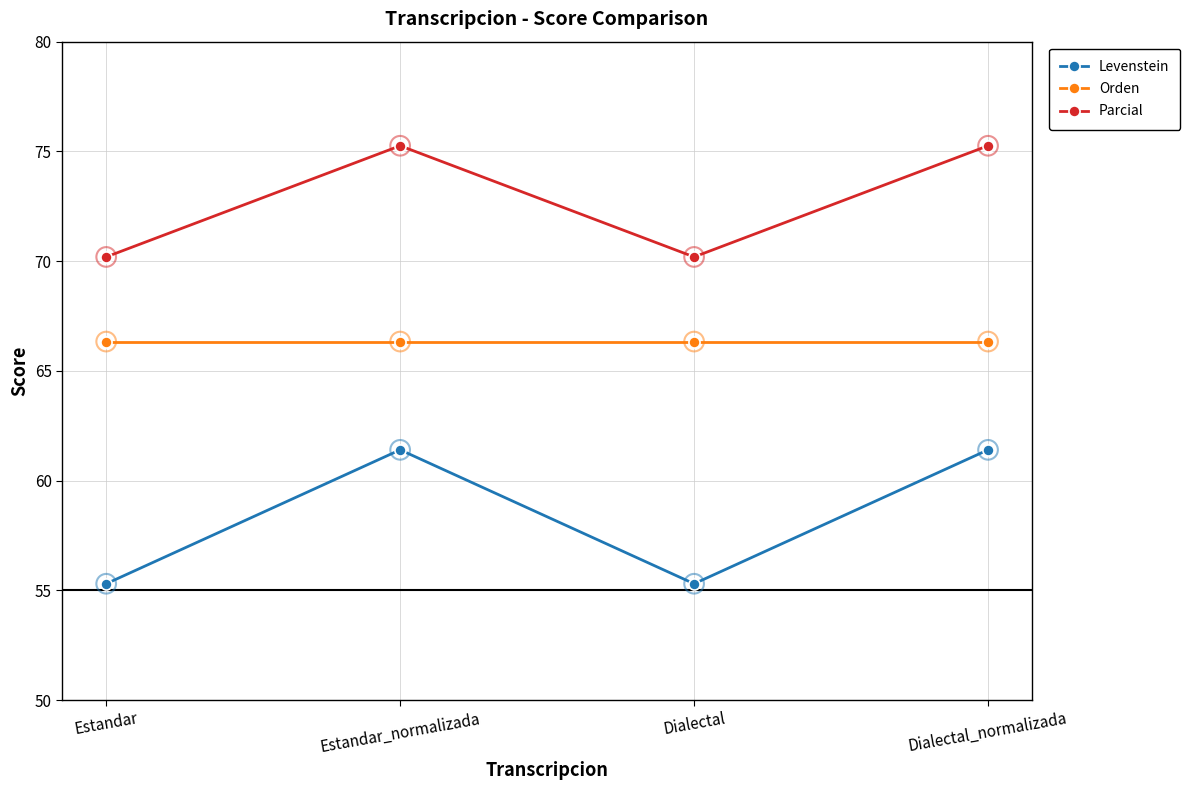

Which series has the widest spread of values?

Levenstein